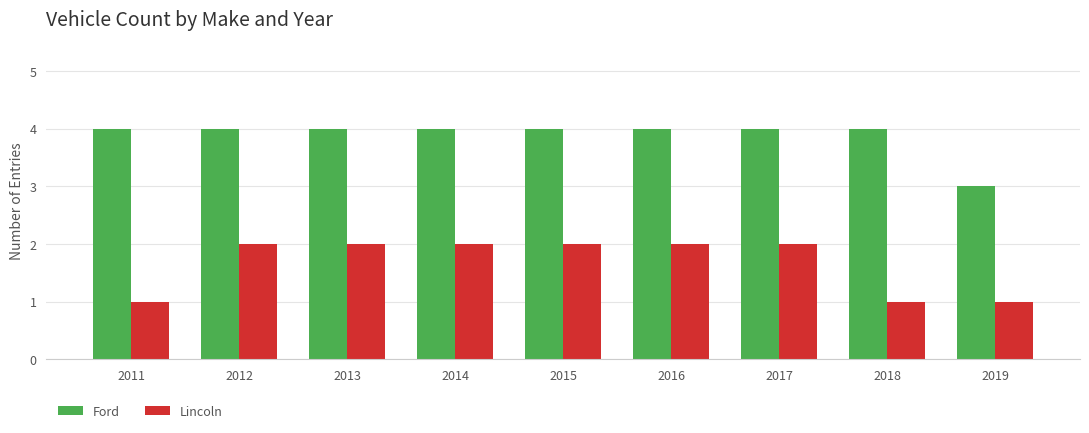

How many bars are there in each group?

2